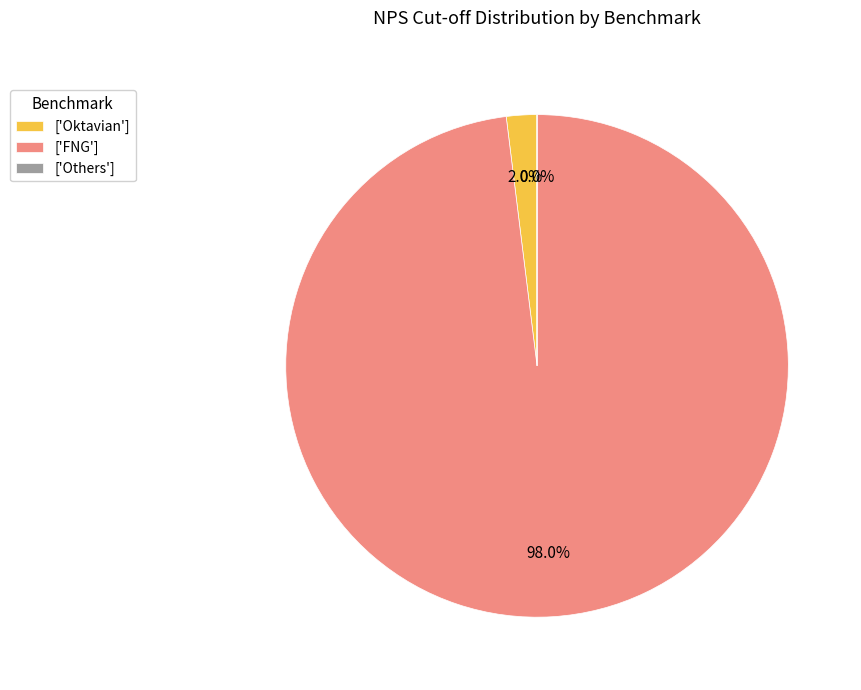

Is the sum of ['Oktavian'] and ['FNG'] greater than half?

Yes